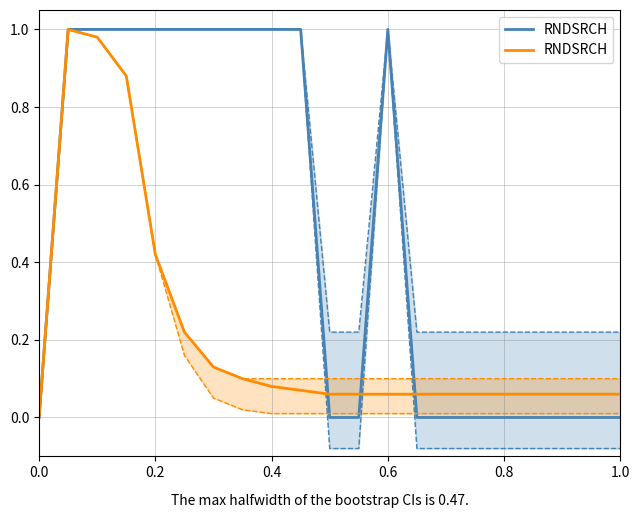

True or false: there are more than 1 points higher than both neighbors.

False